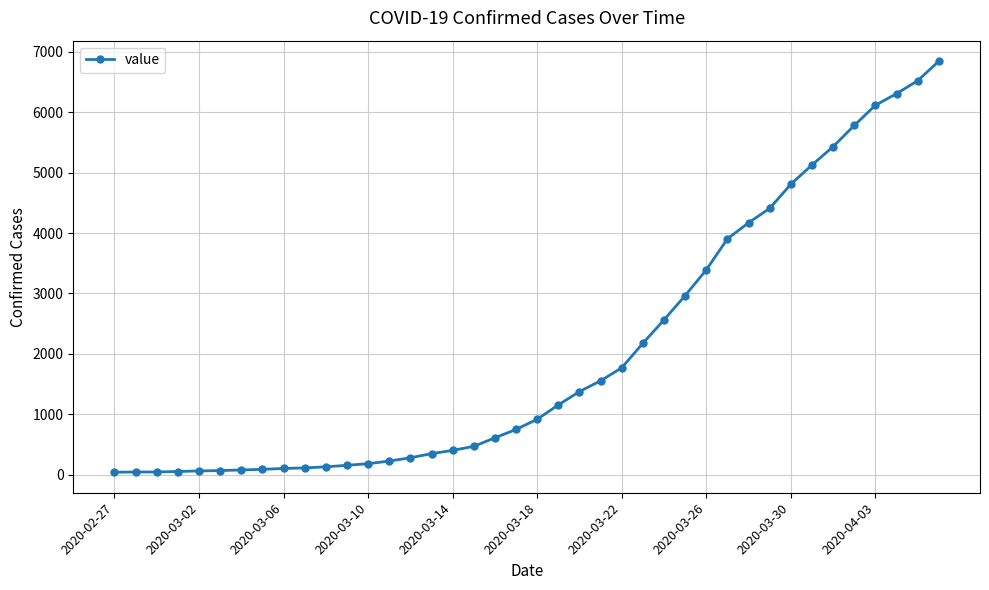

What is the maximum value shown in the chart?

6844